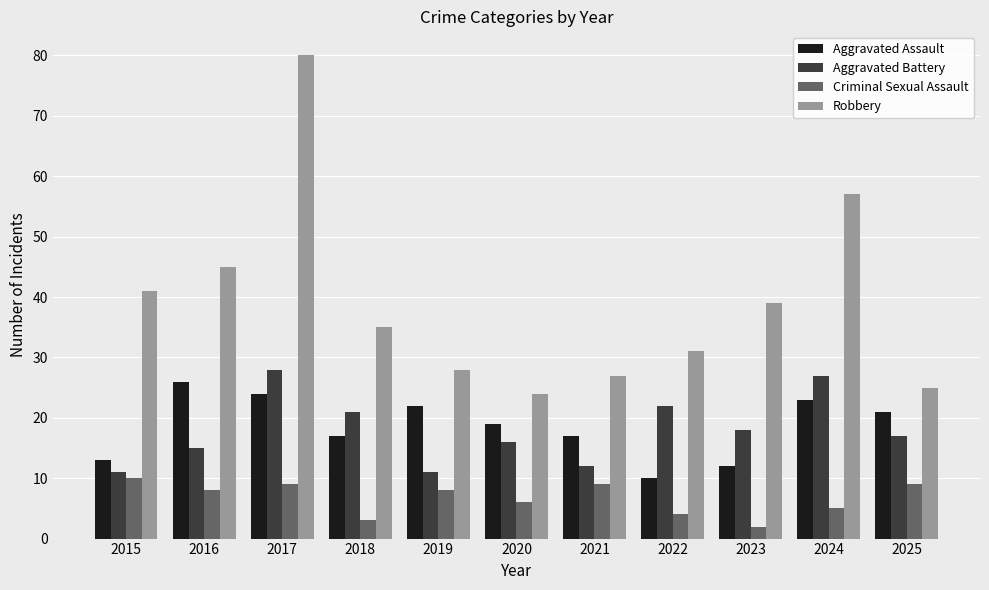

What is the spread (max minus min) of values at 2025?

16